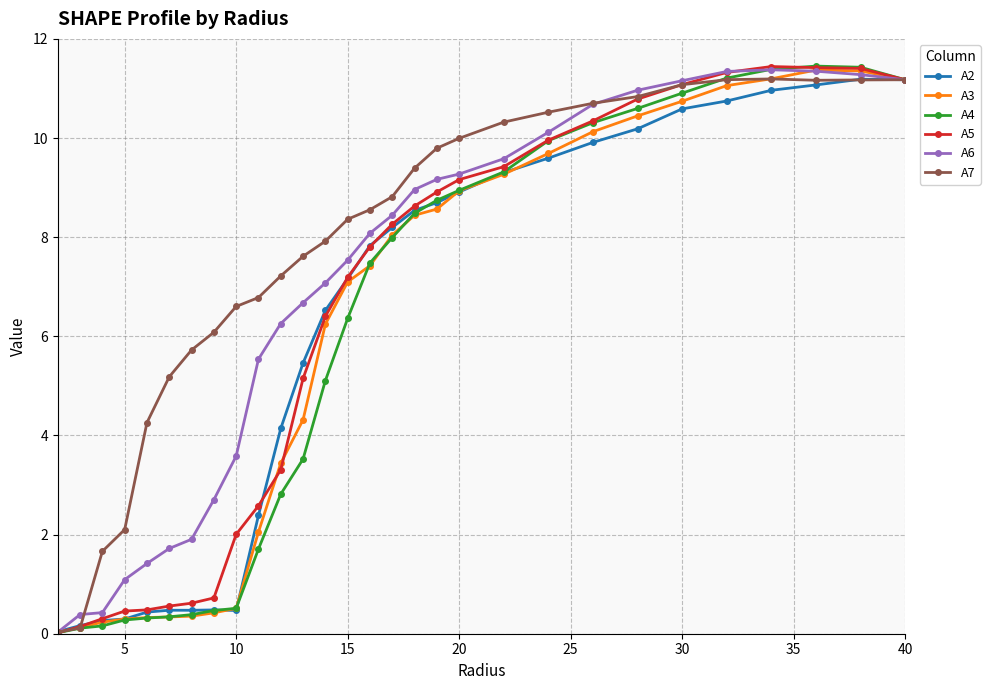

How many data points in A2 are above 7?

16